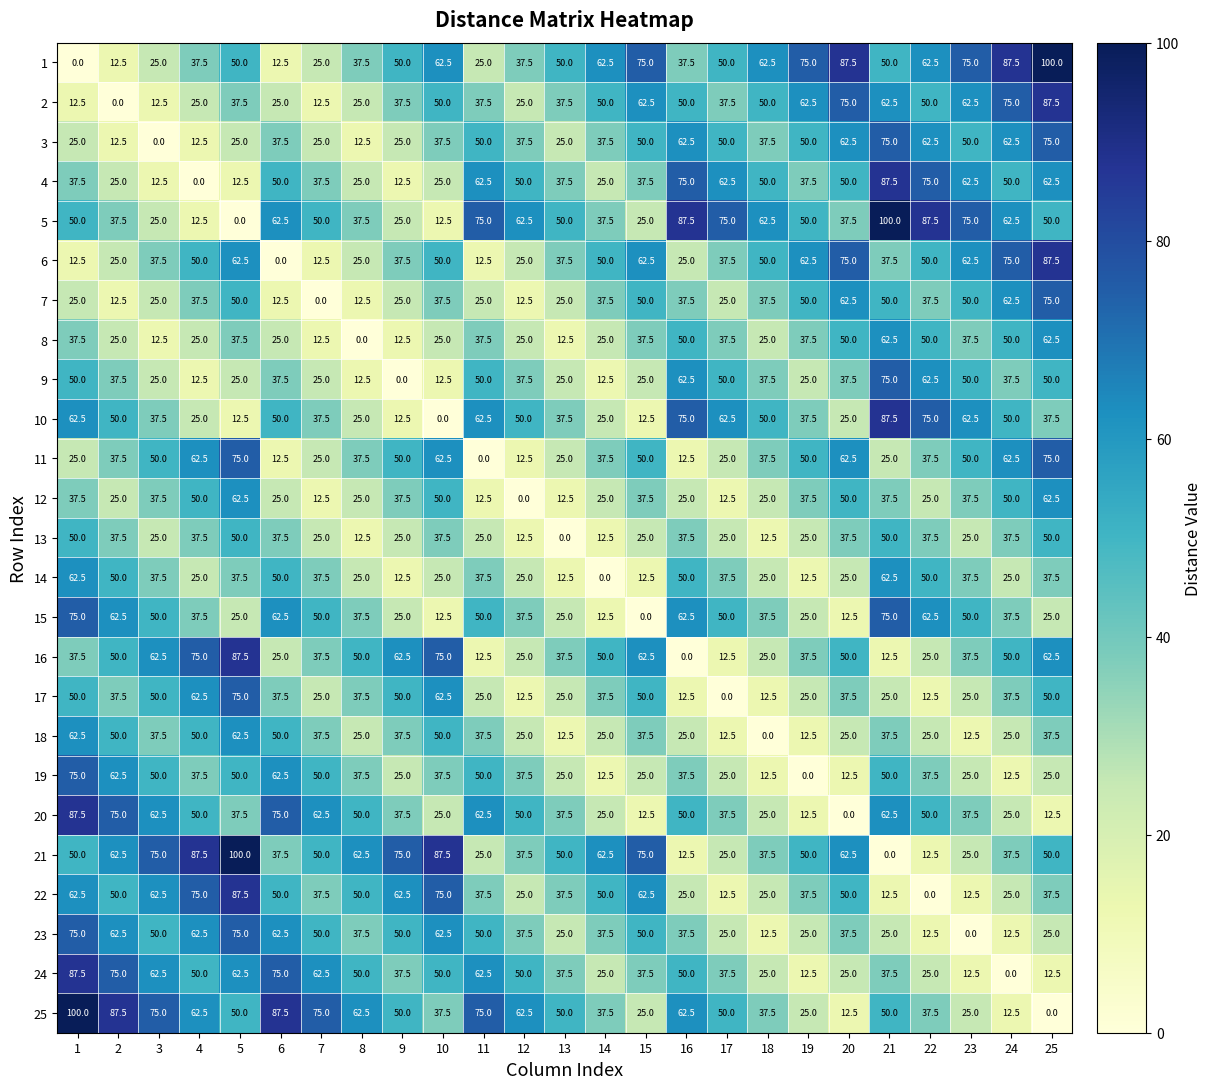

What is the approximate value of 2 at 16?

50.0